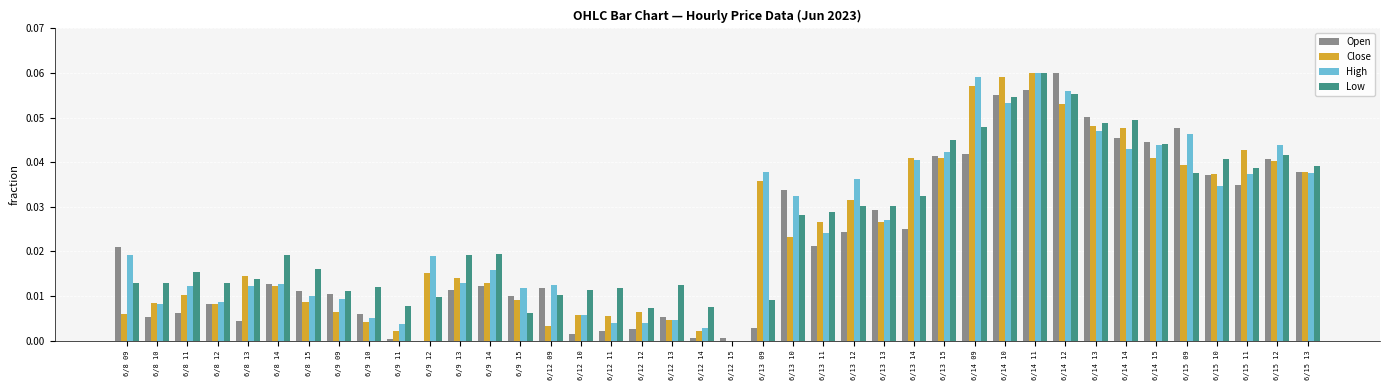

How many groups of bars are there?

40